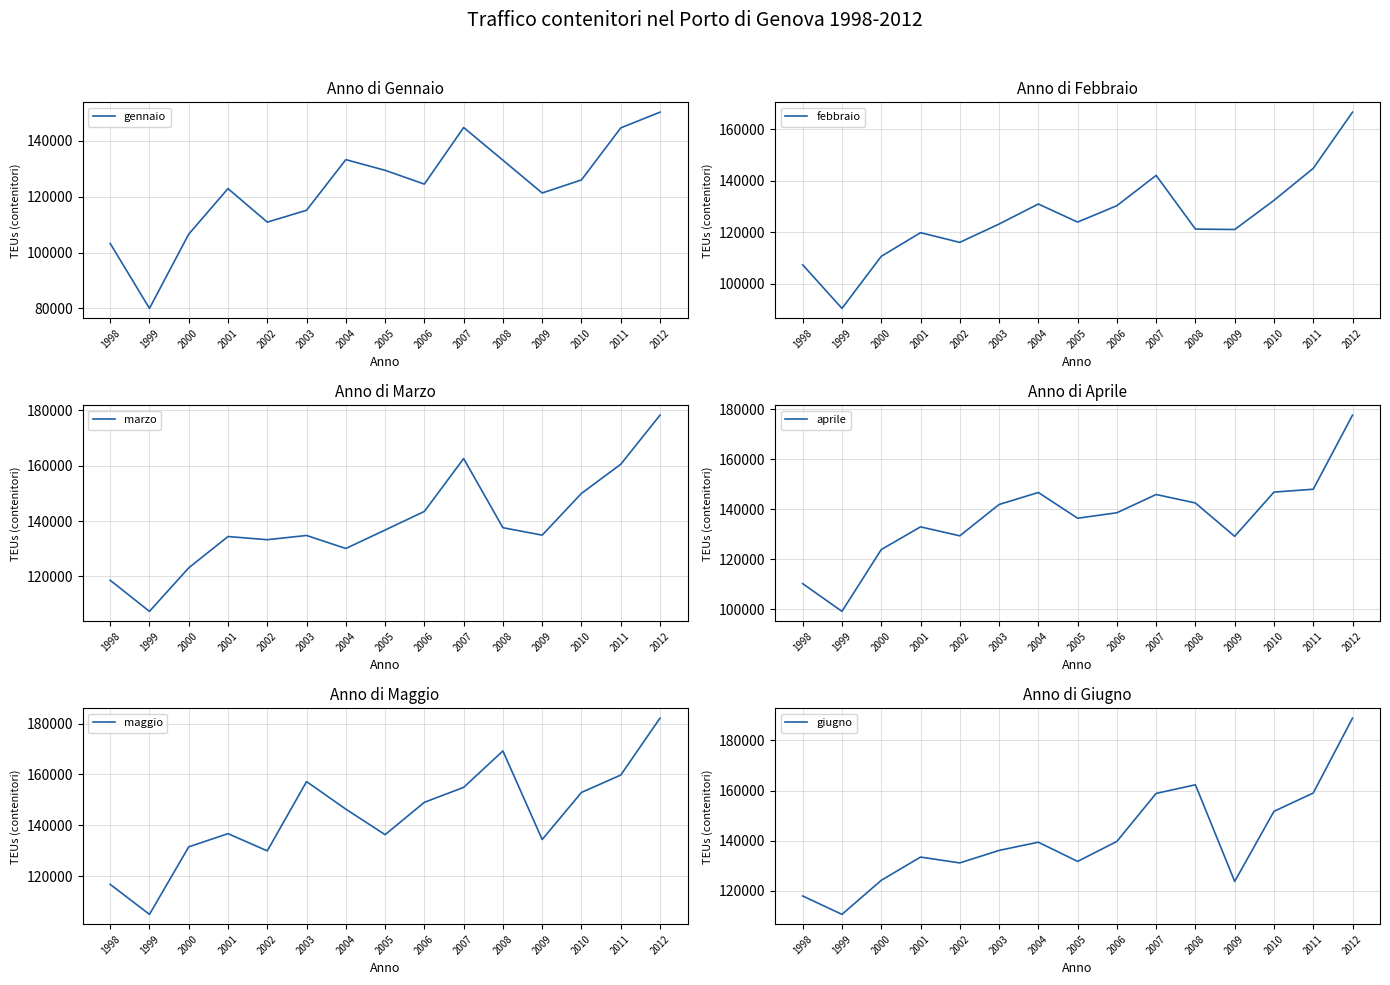

How many categories are shown in the chart?

15